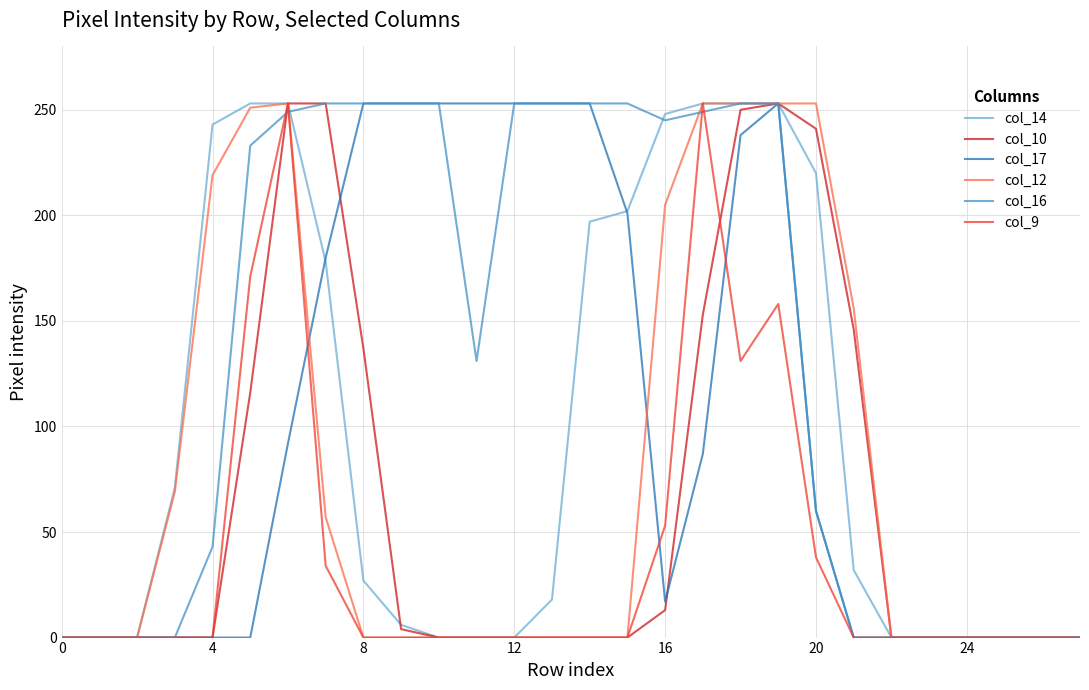

Which series has the largest total across all categories?

col_16